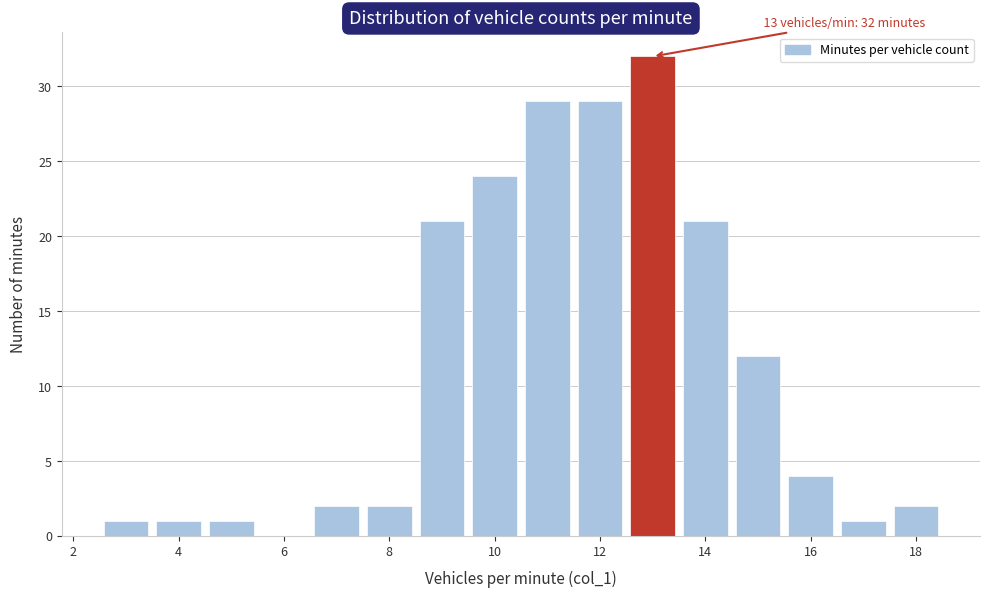

Over which range of the x-axis is the bar tallest?

12.5 to 13.5